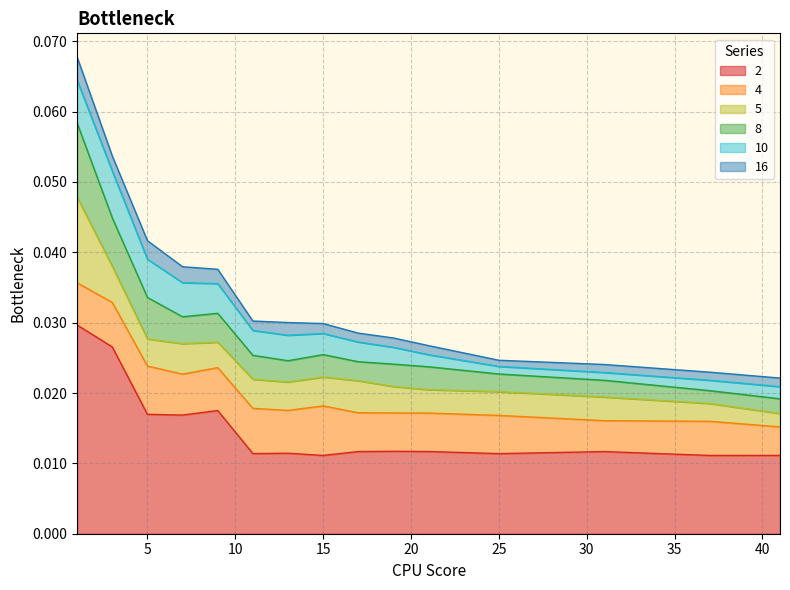

How many categories are shown in the chart?

15